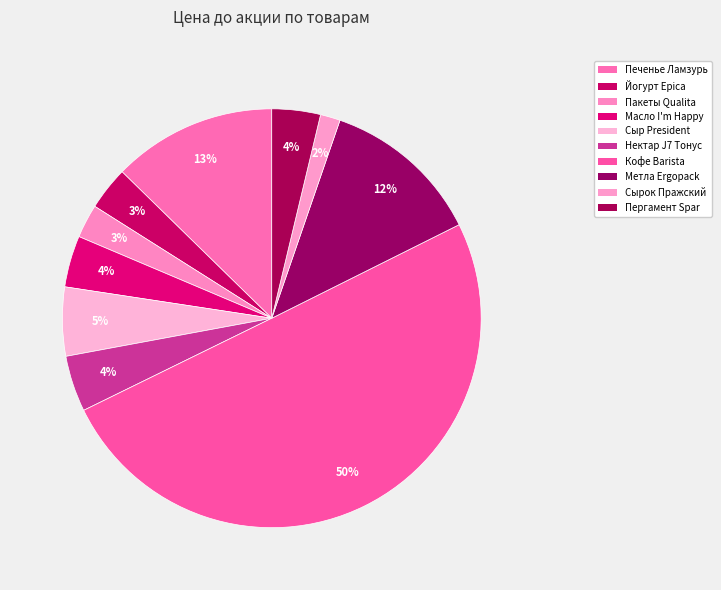

How many segments does this pie chart have?

10